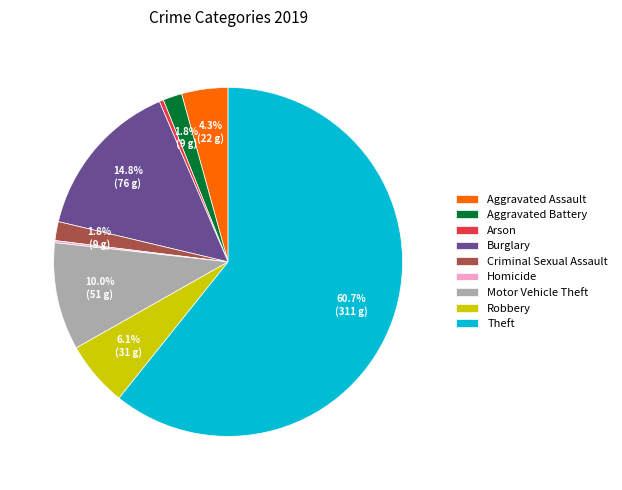

What percentage is NOT represented by Burglary?

85.2%